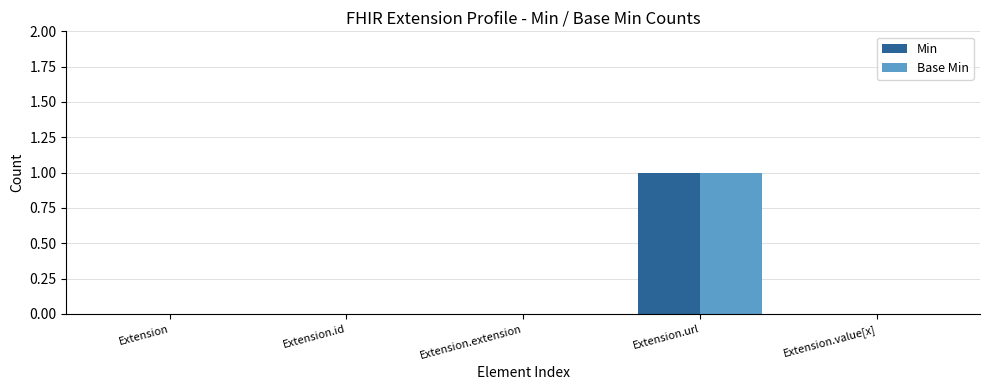

The value of Base Min at Extension.value[x] is 0. True or false?

True